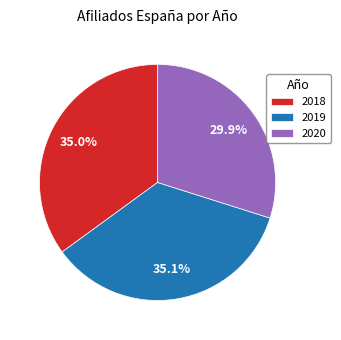

Which category has the smallest portion of the pie?

2020